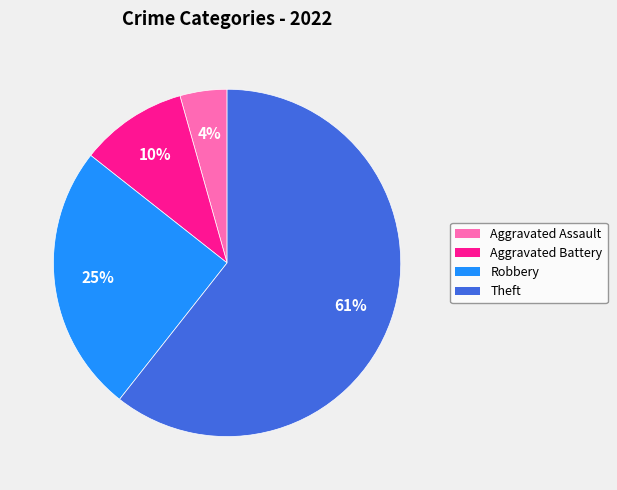

Approximately how many times larger is the value at Aggravated Battery compared to Robbery?

0.4